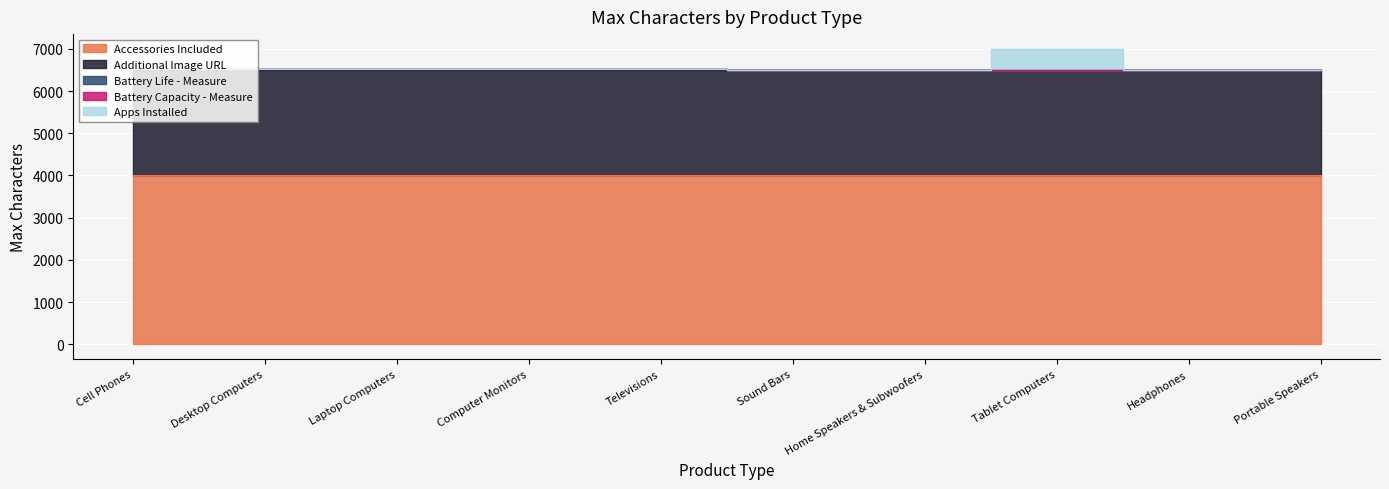

Reading left to right, what are all the values shown in this chart?

Accessories Included: 4000	4000	4000	4000	4000	4000	4000	4000	4000	4000
Additional Image URL: 2500	2500	2500	2500	2500	2500	2500	2500	2500	2500
Battery Life - Measure: 16	16	16	16	16	0	0	0	0	0
Battery Capacity - Measure: 17	0	0	0	0	0	0	0	0	0
Apps Installed: 0	0	0	0	0	0	0	500	0	0